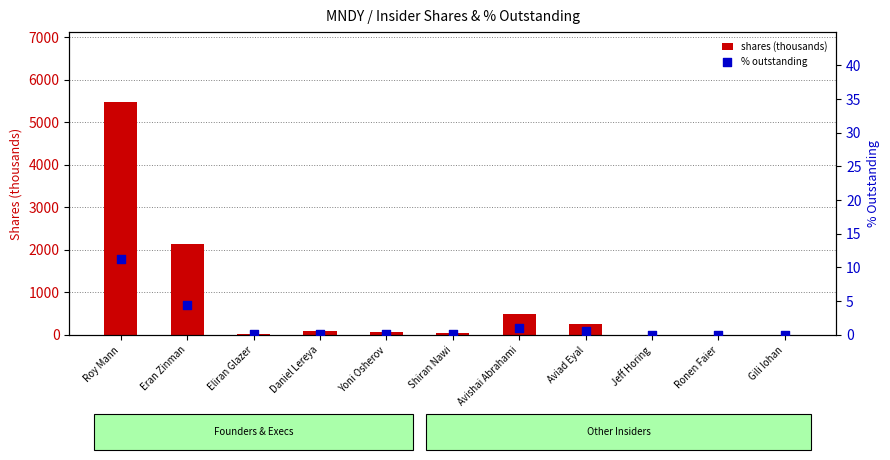

Which series has the widest spread of Y values?

shares (thousands)